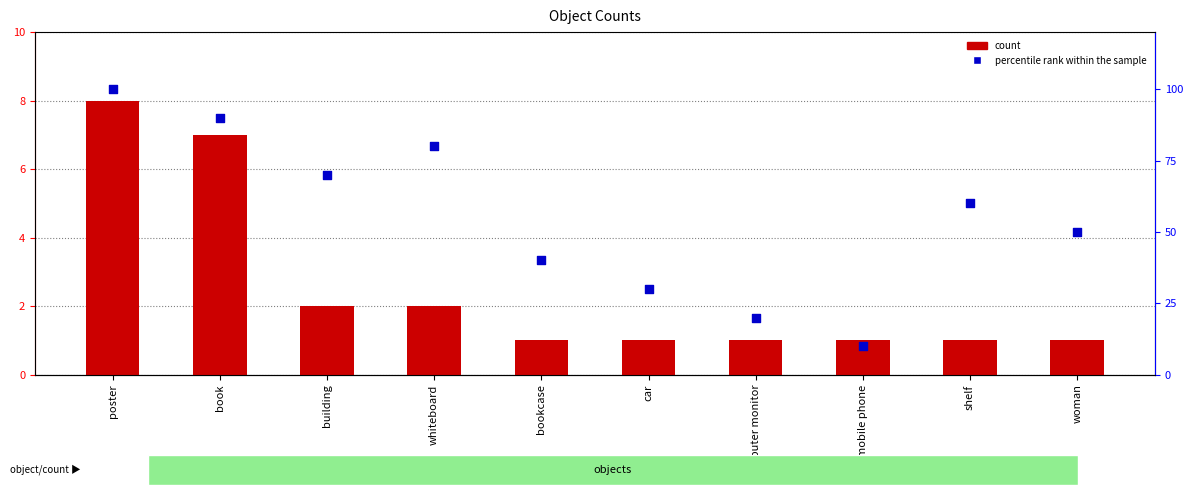

What are all the series names shown in the legend?

count, percentile rank within the sample